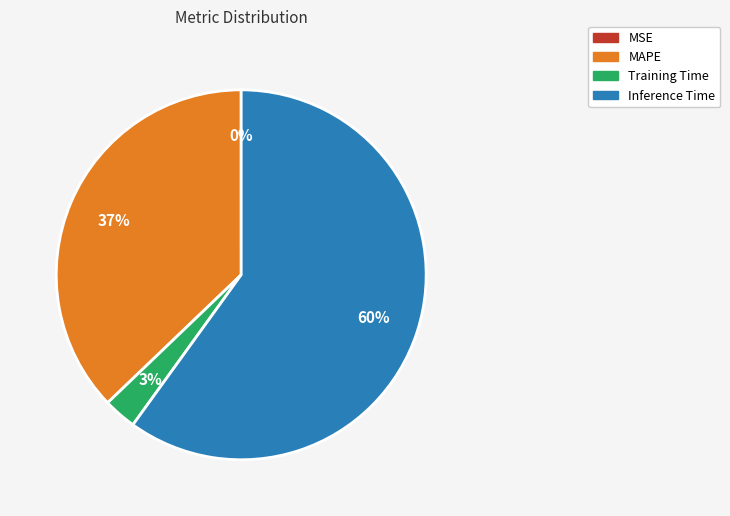

To the nearest percent, what is the average slice percentage?

25%